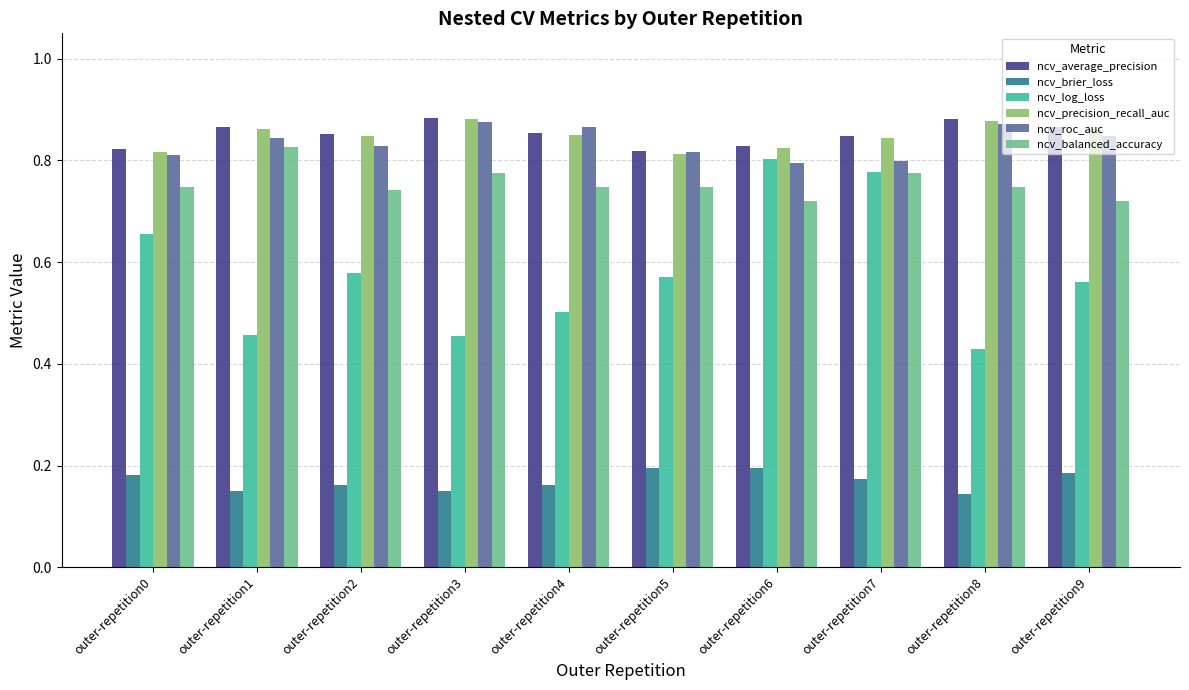

Which category has the highest value in the ncv_balanced_accuracy series?

outer-repetition1